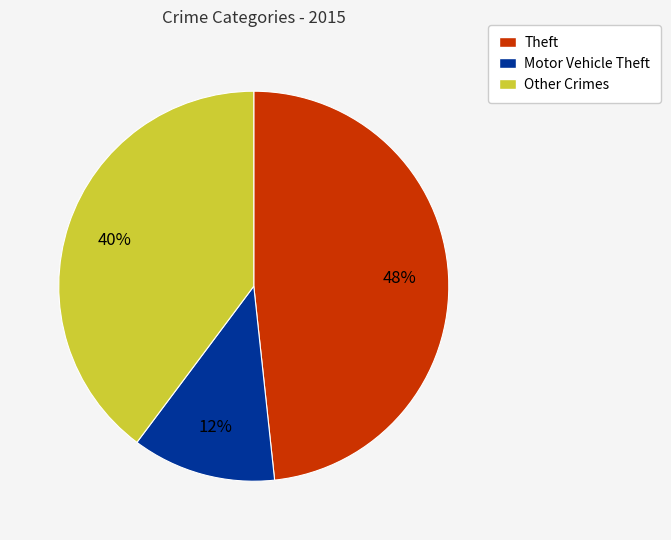

To the nearest percent, what is the difference between the largest and smallest slice percentages?

36%